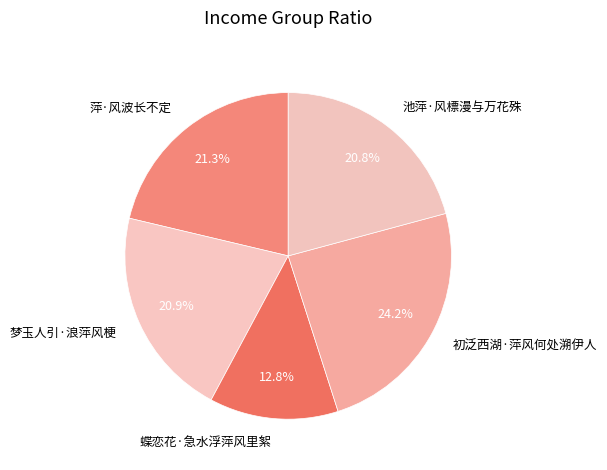

Is there any slice that represents more than half of the pie?

No